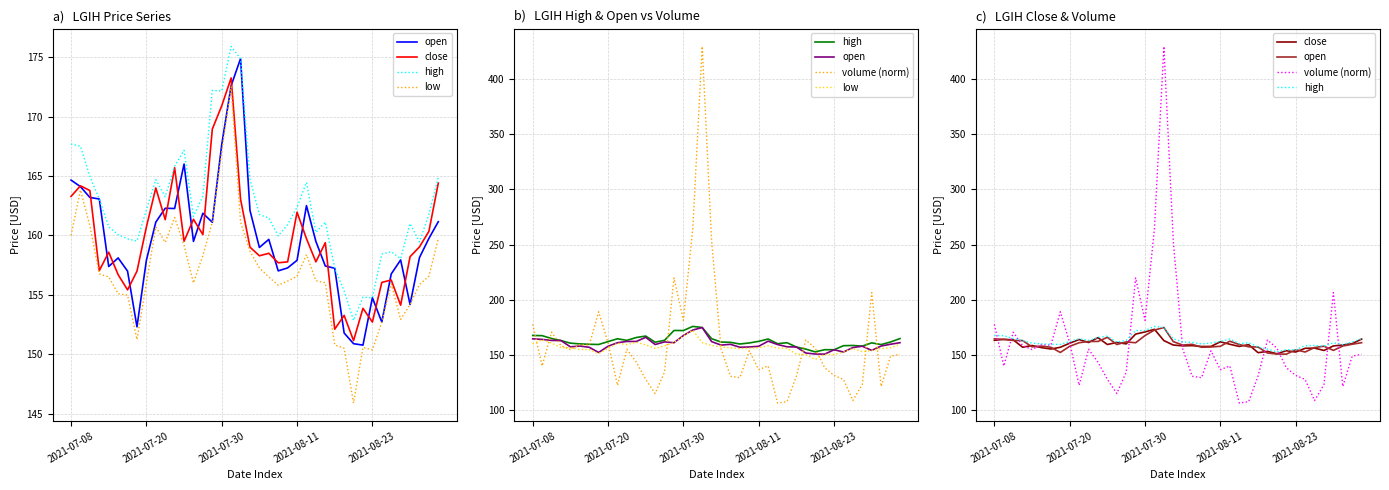

Read the high value at 2021-07-08.

167.7